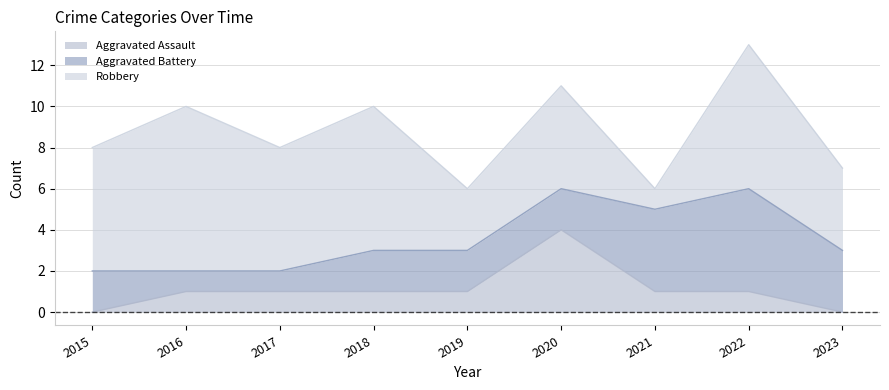

Where is Robbery nearest to the value 4?

2023